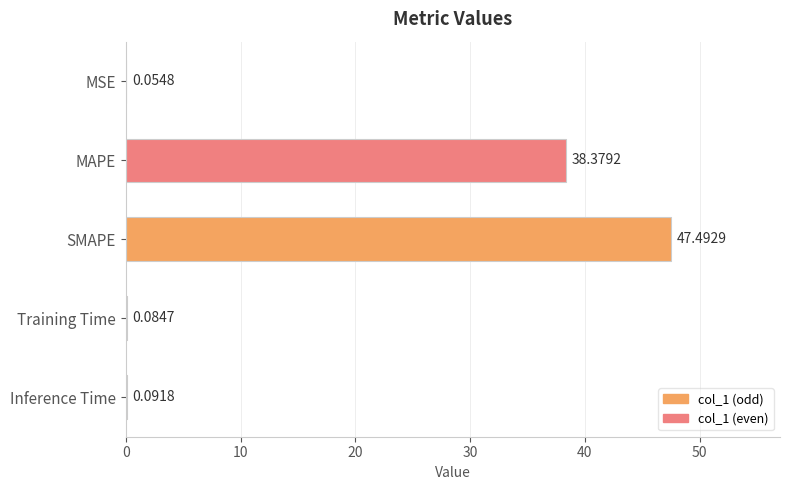

What is the sum of the values at Training Time and MAPE?

38.5